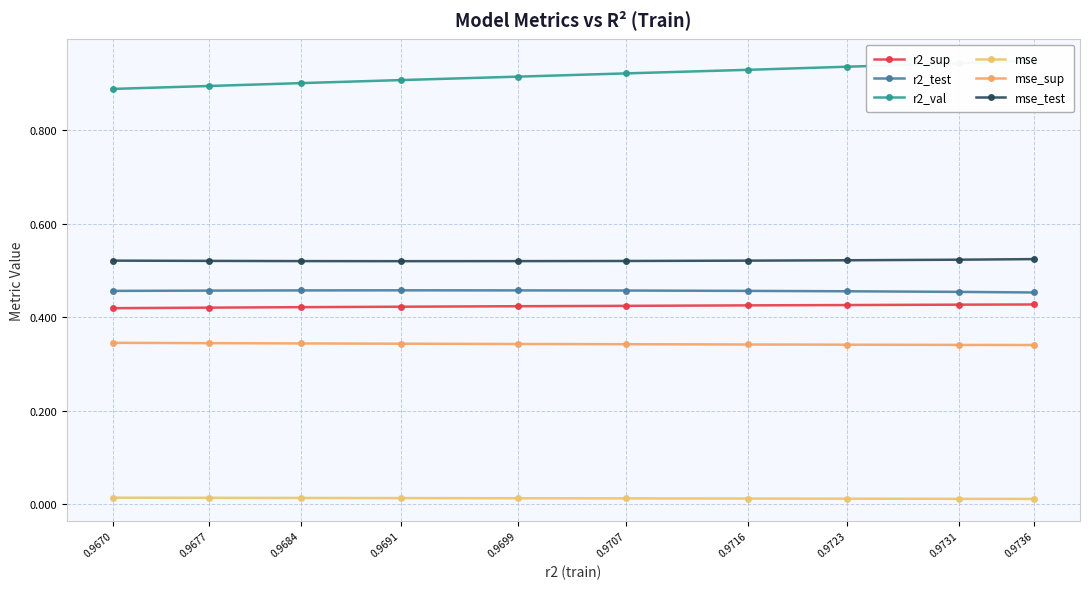

Which has a higher value, 0.9699 or 0.9716?

0.9716